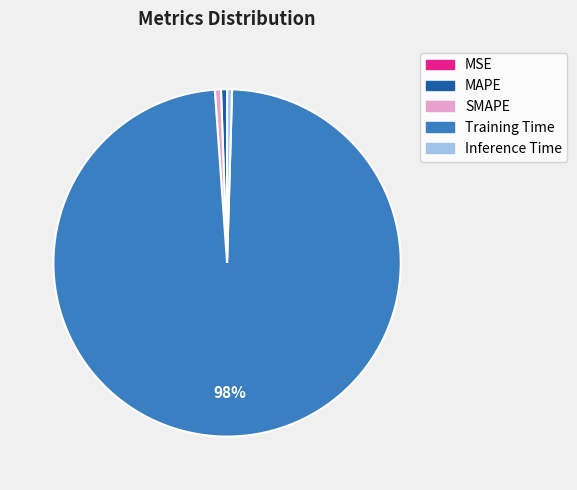

Which slice is the largest?

Training Time